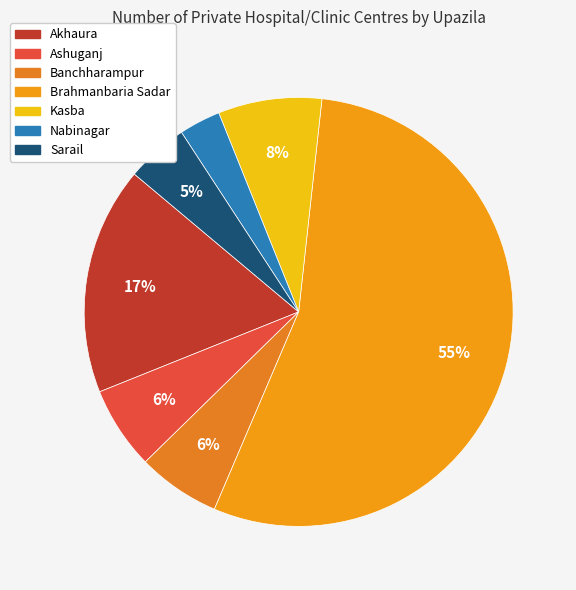

Which category accounts for the majority?

Brahmanbaria Sadar